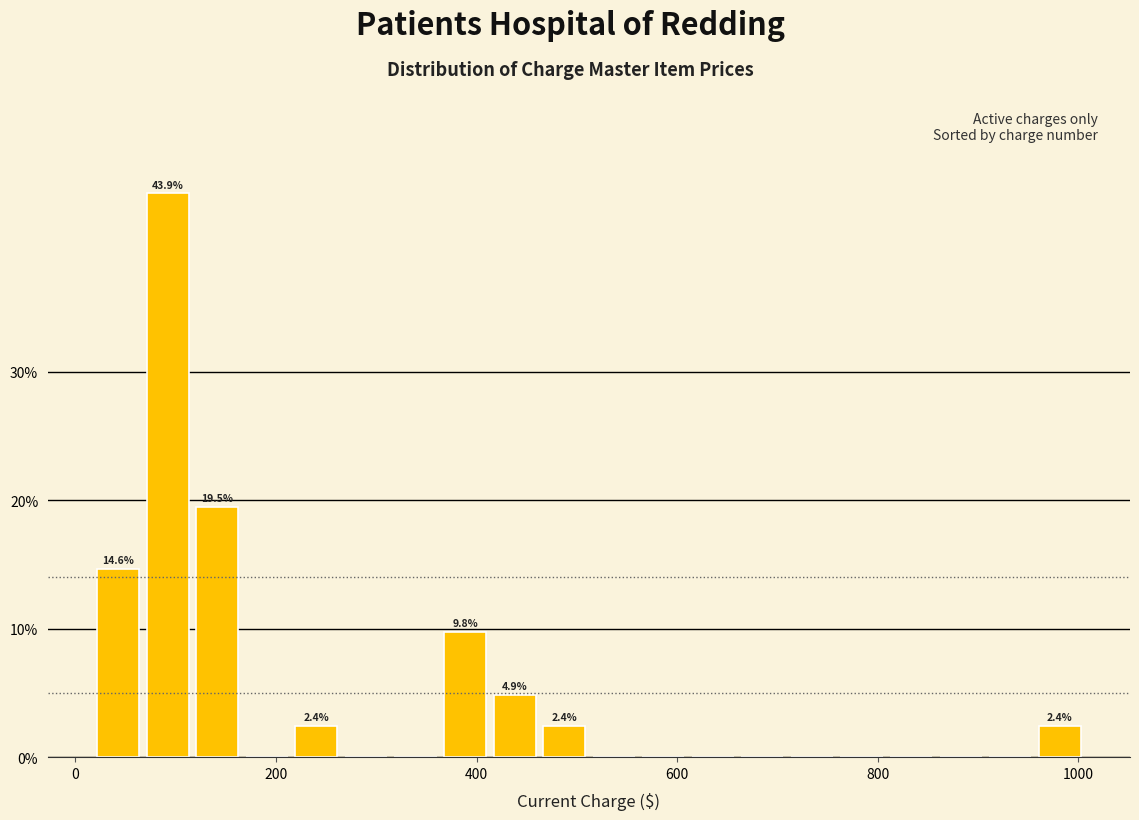

Read against the x-axis, roughly where is the centre of the tallest bar?

100